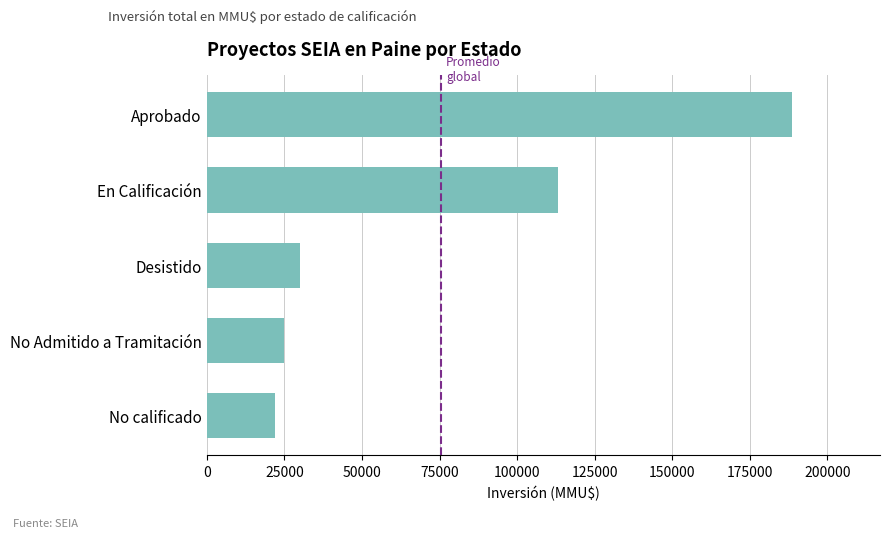

Between No Admitido a Tramitación and Desistido, which is larger?

Desistido